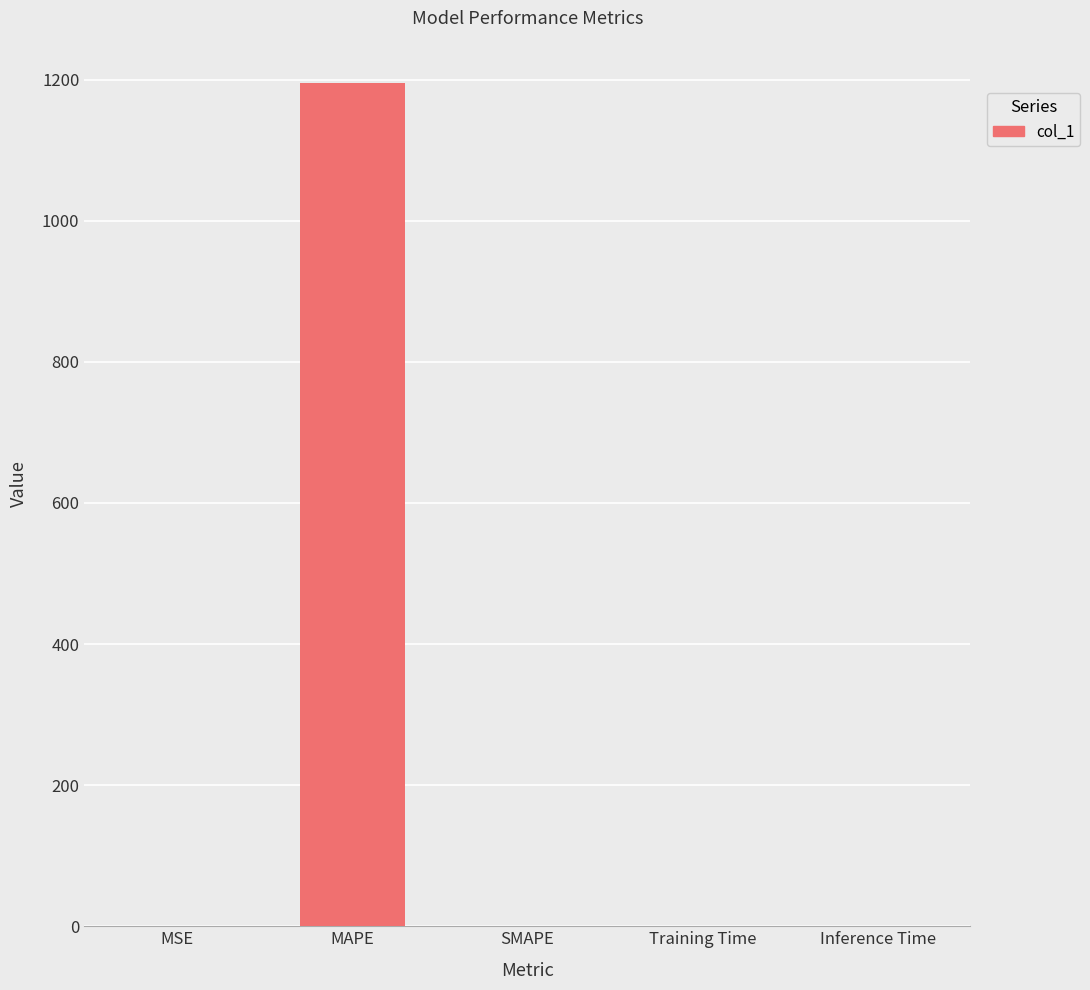

What is the sum of all values?

1195.3